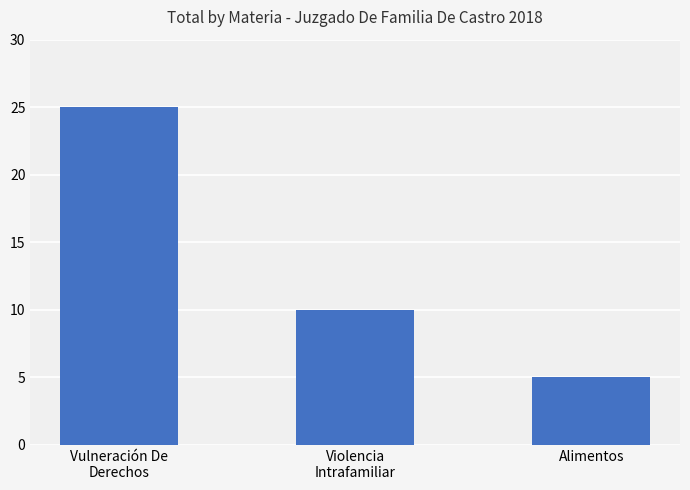

What is the value of the 3rd bar from the left?

5